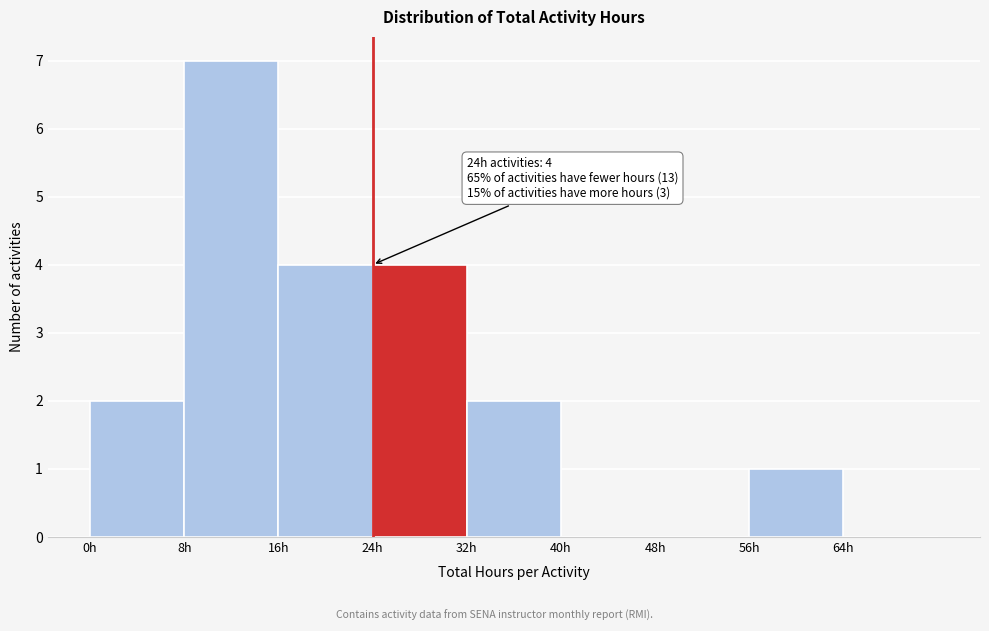

Over which range of the x-axis is the bar tallest?

8 to 16